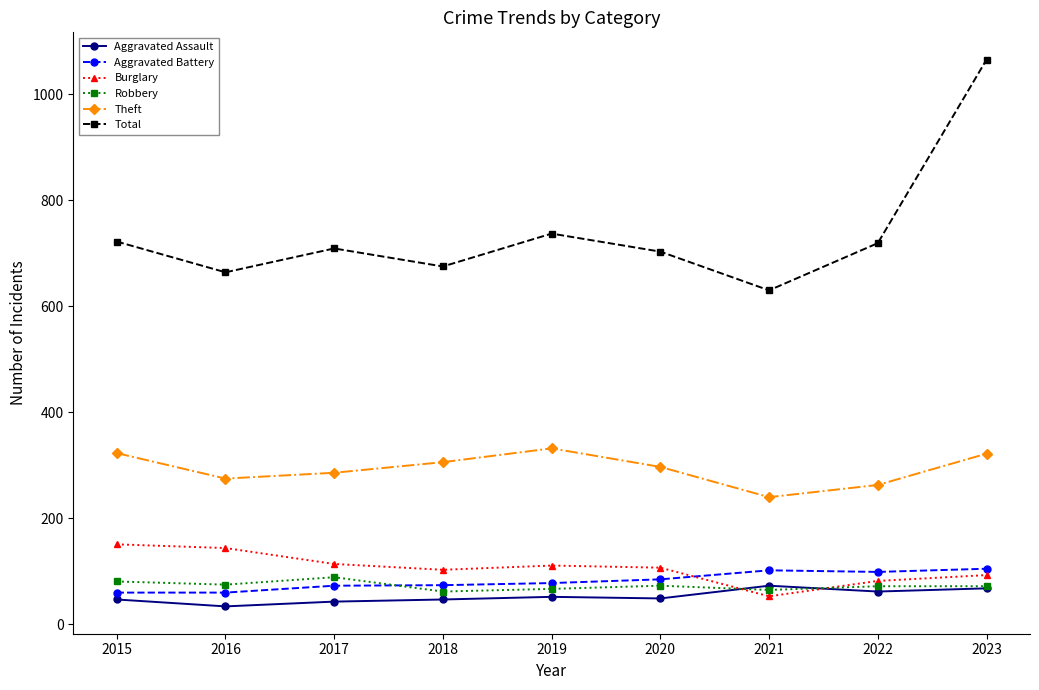

What is the minimum value shown in the chart?

34